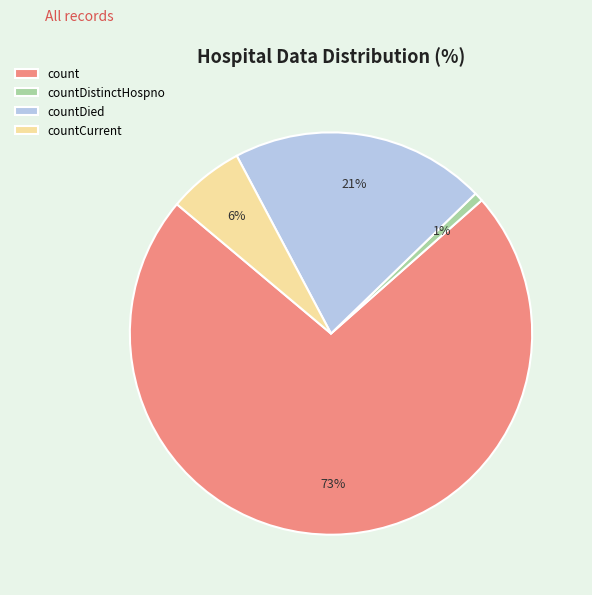

Which slice is the largest?

count